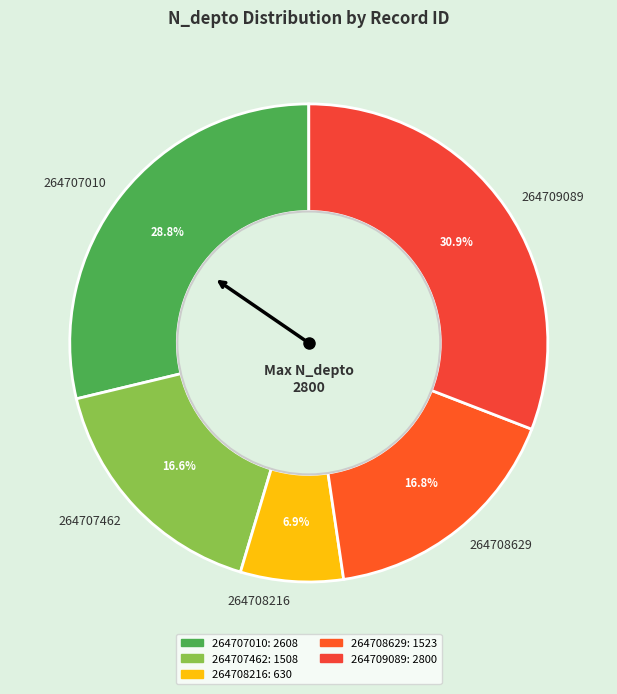

Which slice is the smallest?

264708216